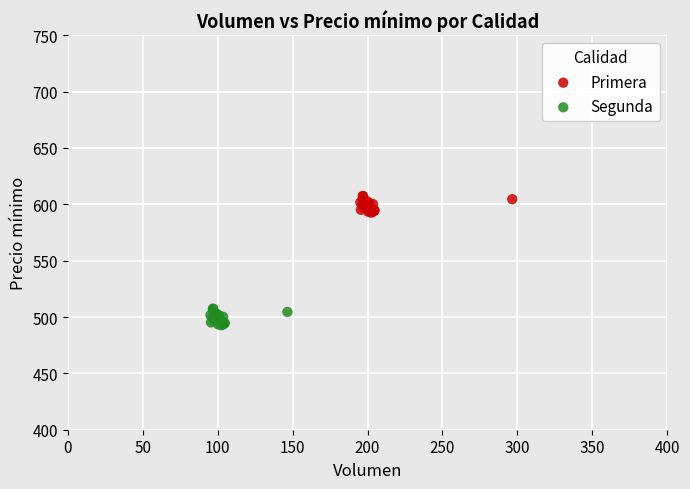

Which series reaches the minimum Y coordinate?

Segunda